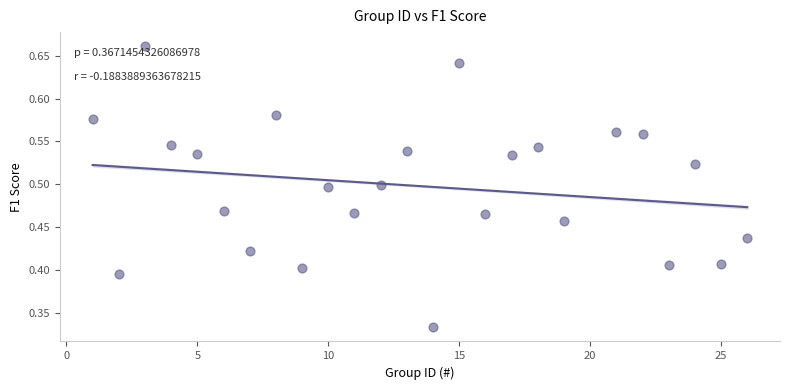

What is the range of X values (max minus min)?

25.0